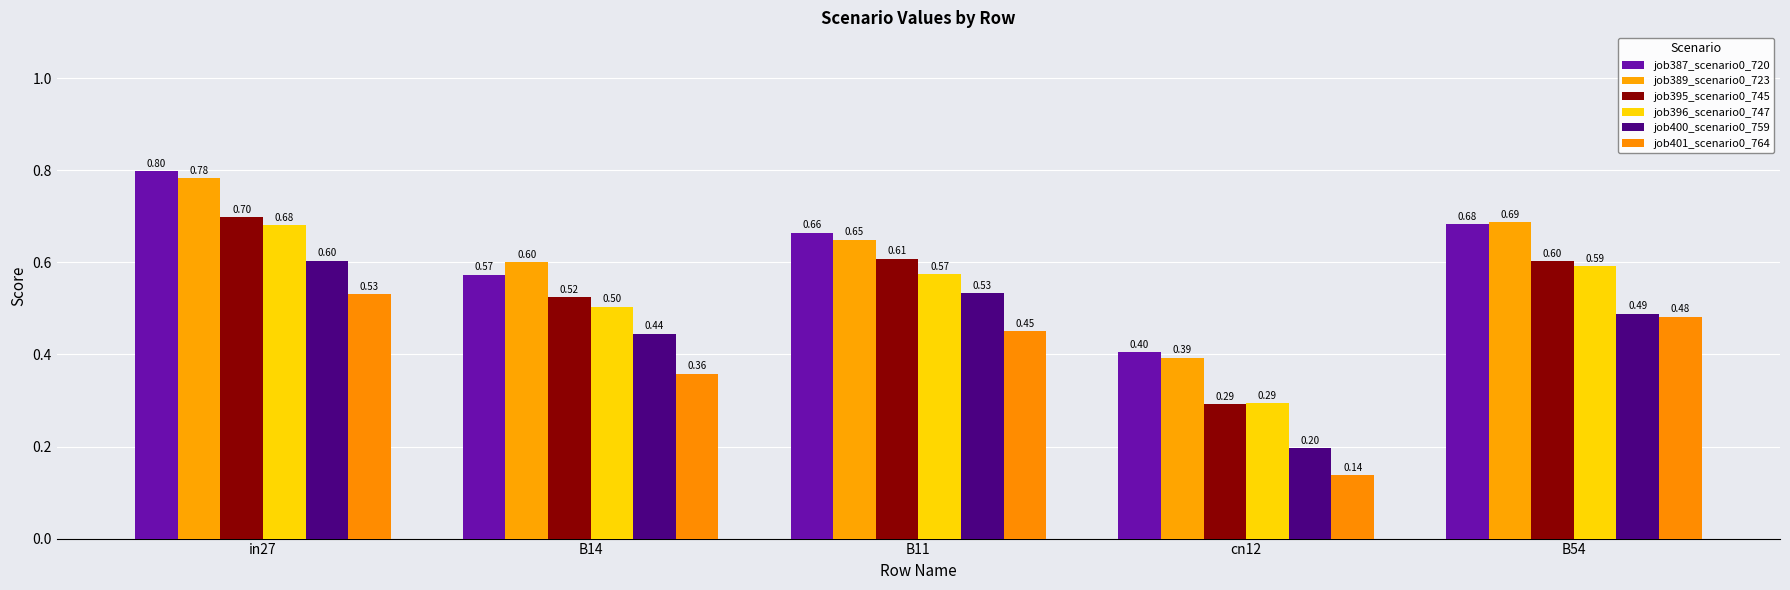

What is the label of the 5th bar from the left?

B54